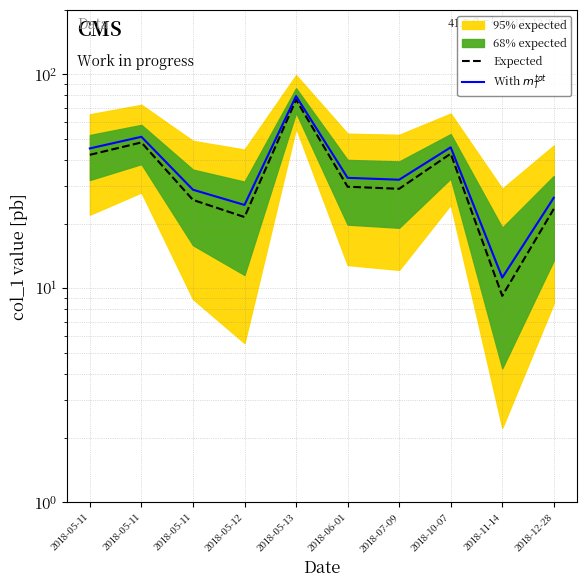

What is the total value across all series at 2018-05-11?

87.2